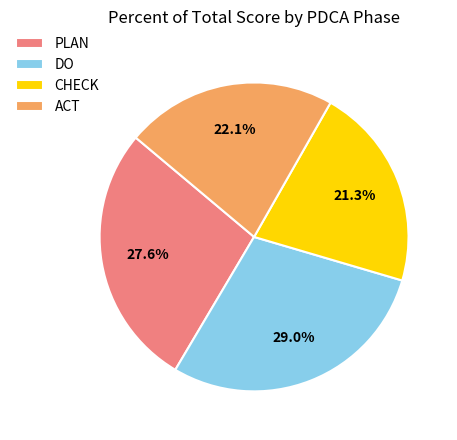

What is the smallest slice in the pie chart?

CHECK